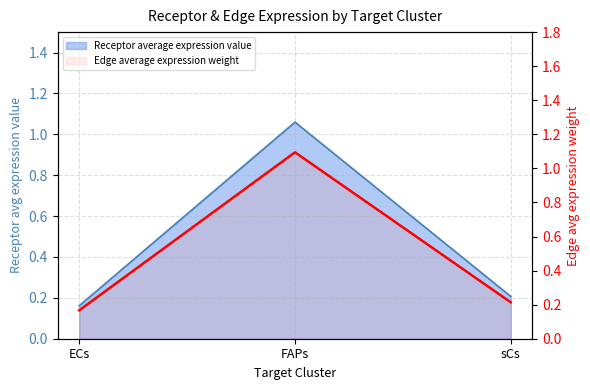

Reading left to right, what are all the values shown in this chart?

ECs=0.2	FAPs=1.1	sCs=0.2